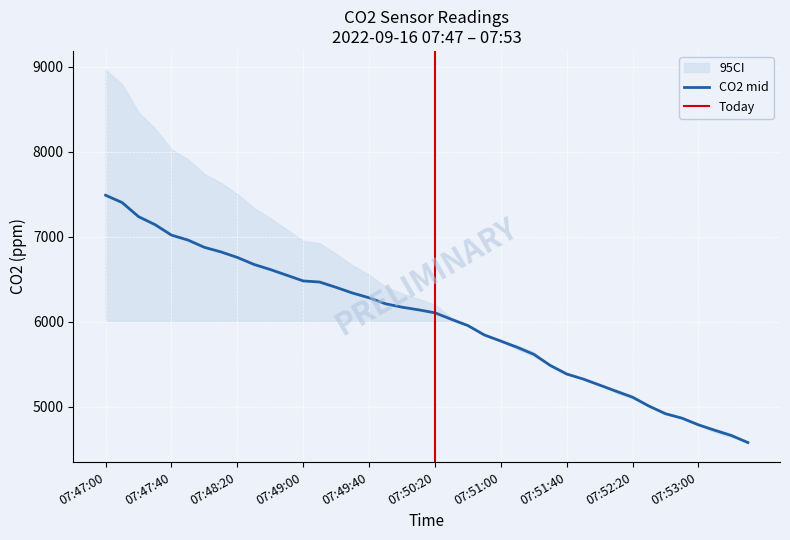

What is the ratio of the value at 07:47:40 to the value at 07:50:20?

1.1